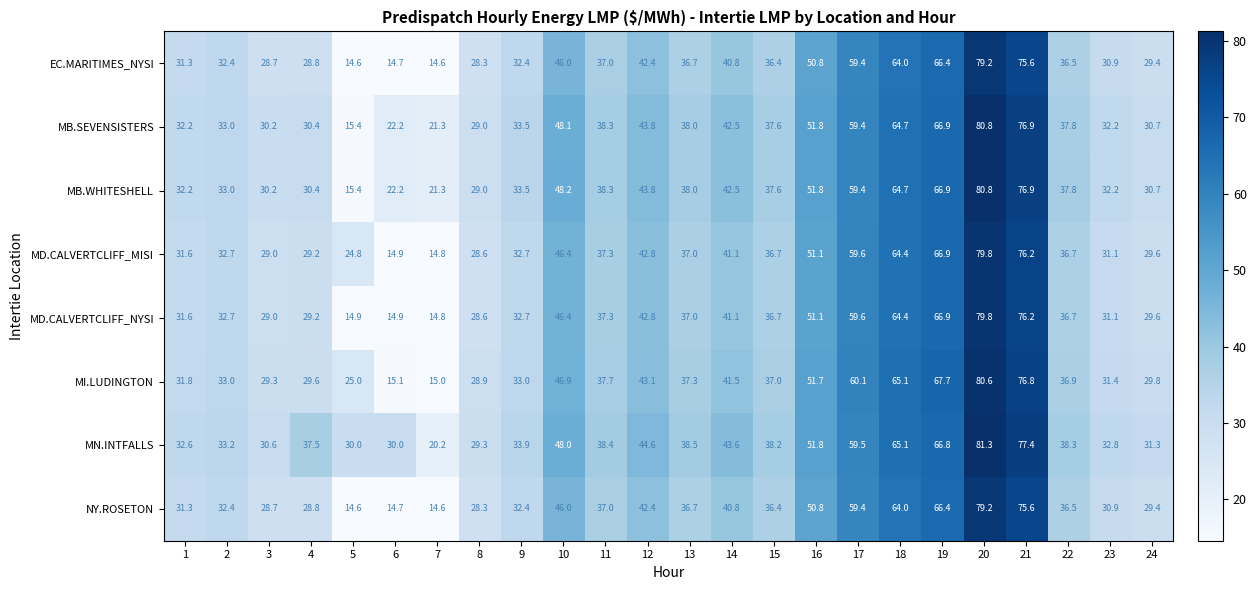

True or false: MI.LUDINGTON has a value of 31.8 at 1.

True